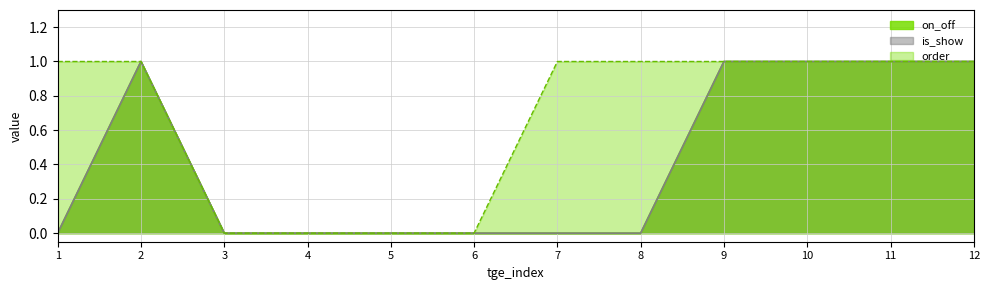

True or false: on_off has more than 0 interior local peaks.

True